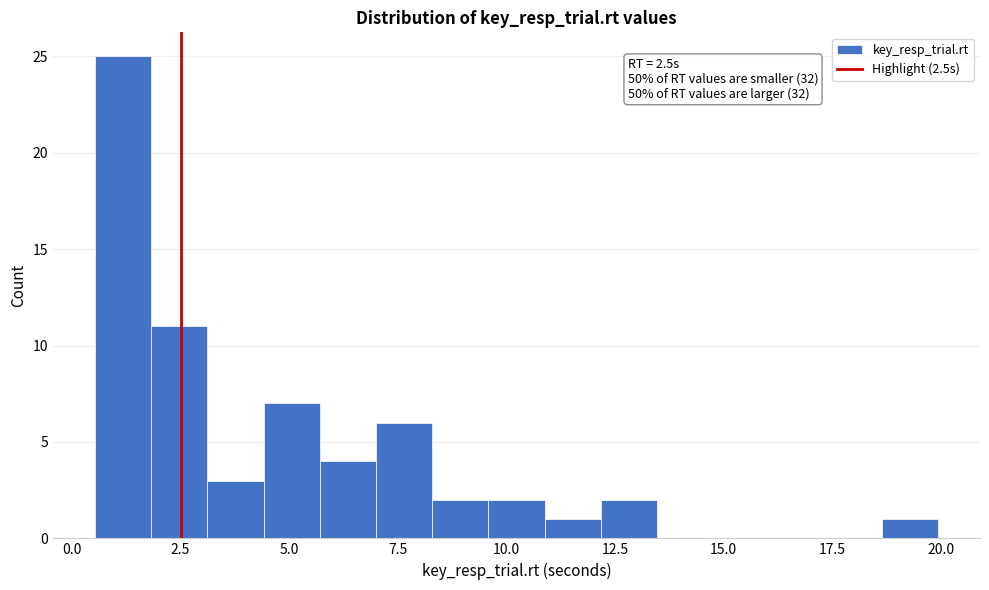

Read against the x-axis, roughly where is the centre of the tallest bar?

1.0